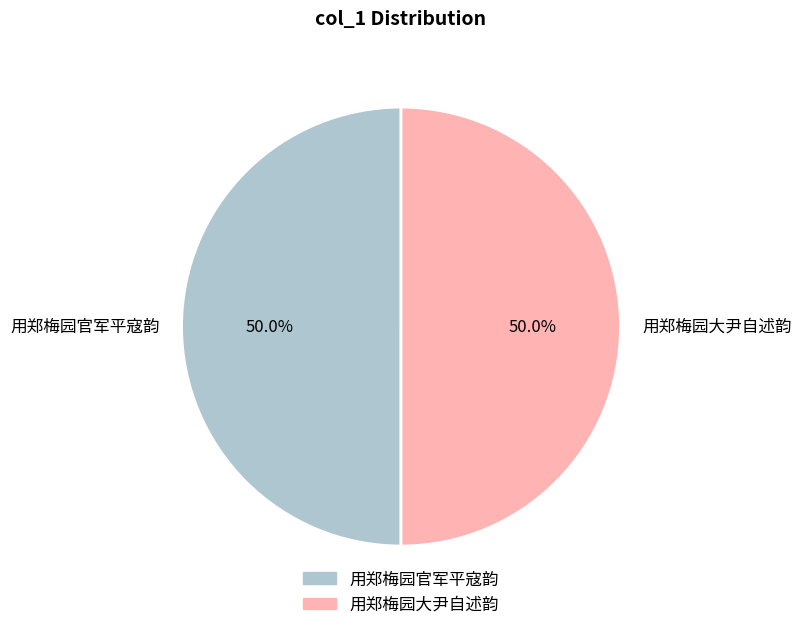

What is the ratio of the value at 用郑梅园大尹自述韵 to the value at 用郑梅园官军平寇韵?

1.0